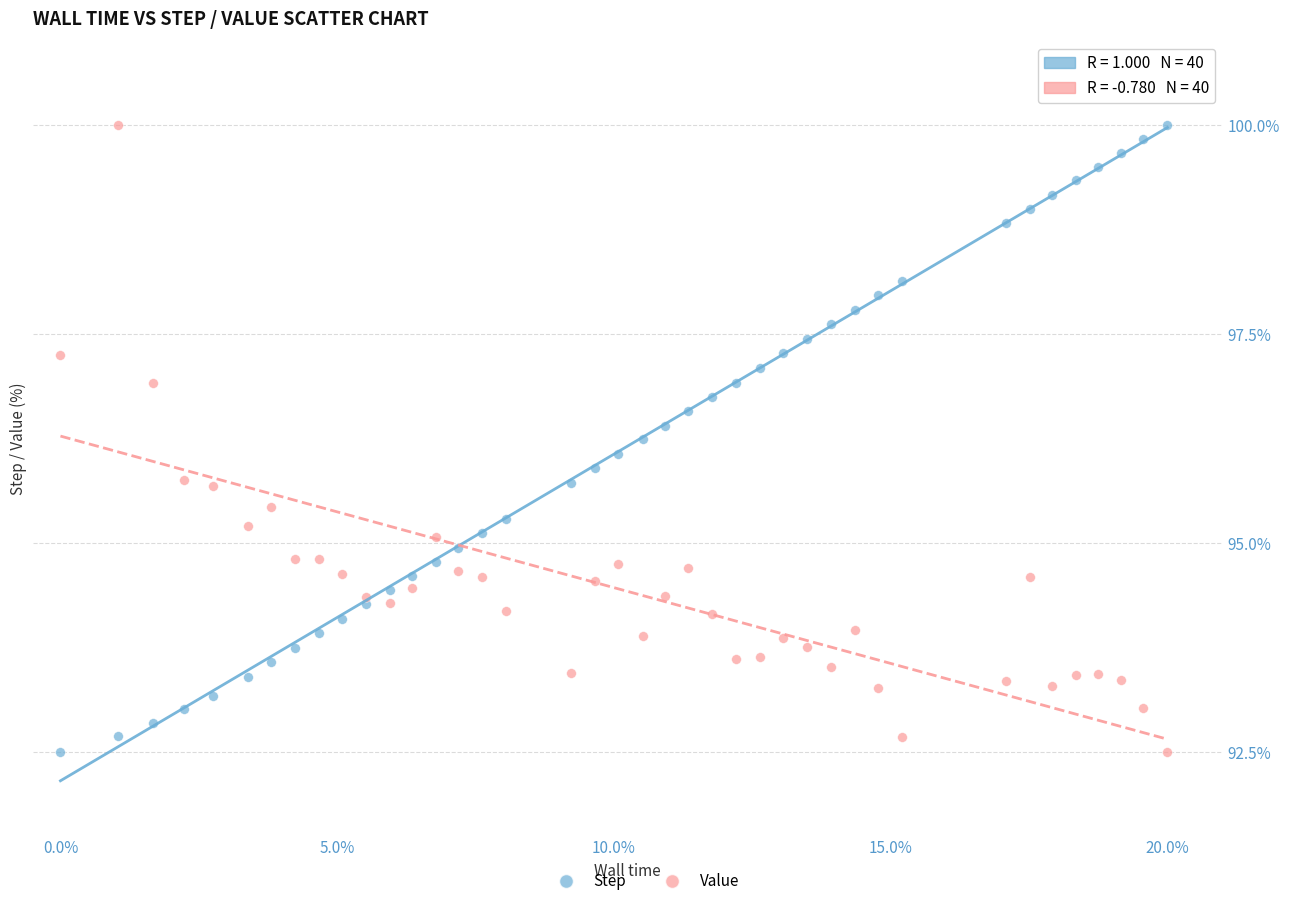

What is the X range (max minus min) for the scatter plot?

20.0